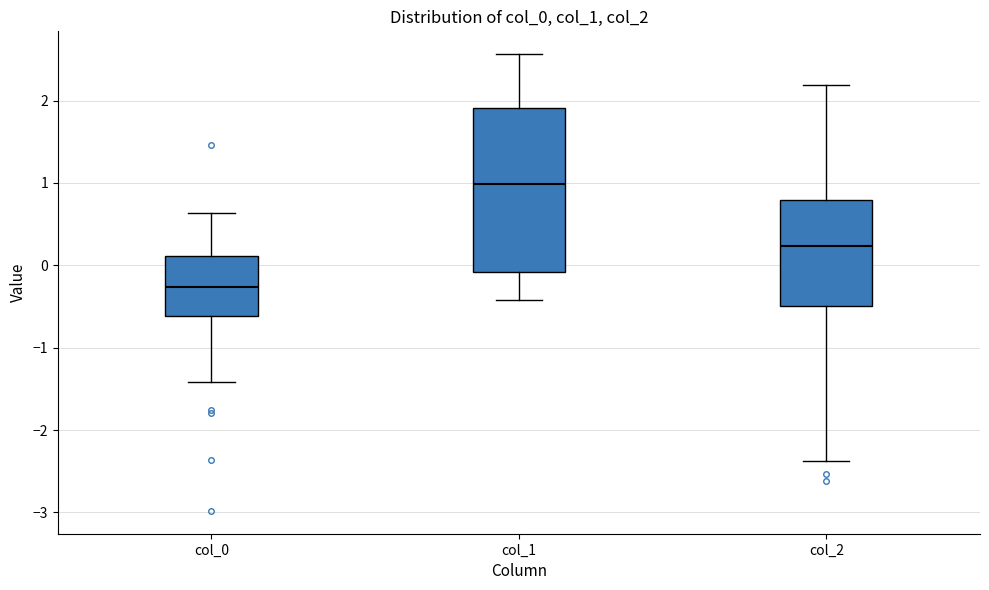

Which box has the lowest median line?

col_0